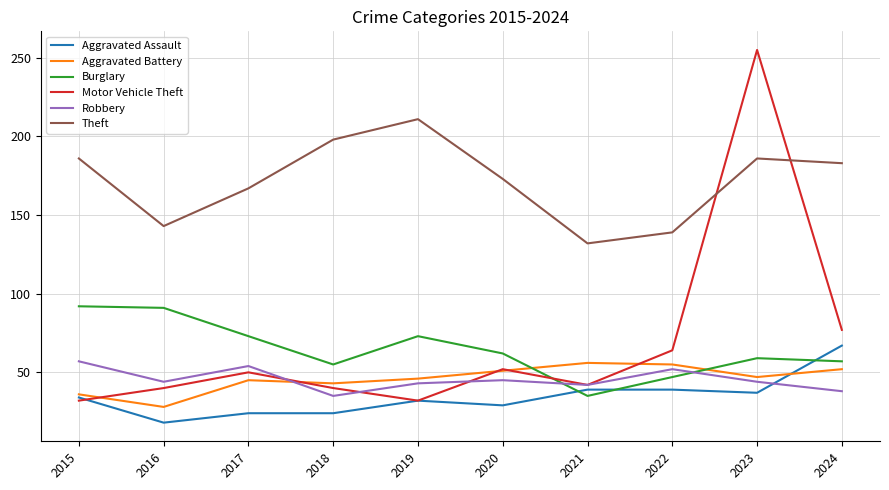

Which series changed the most between 2018 and 2021?

Theft